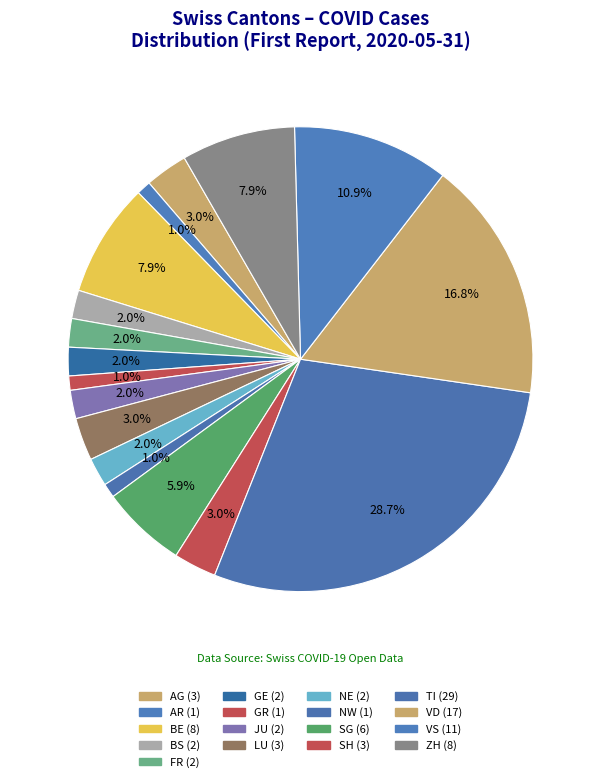

How many segments does this pie chart have?

17